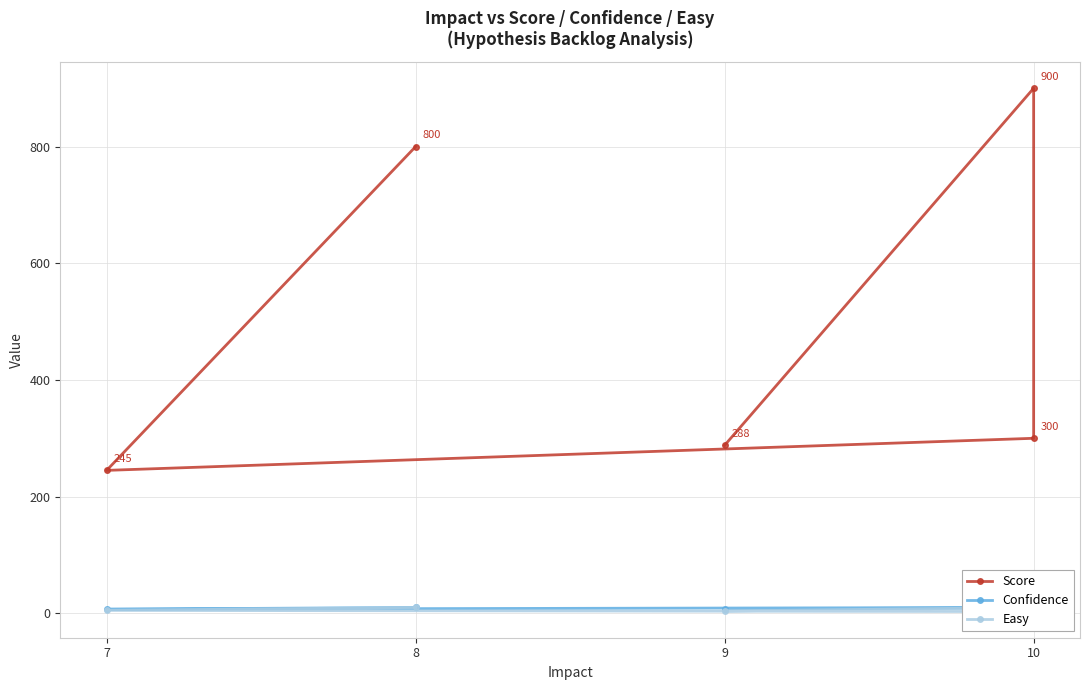

The value of Confidence at 7 is 7. True or false?

True